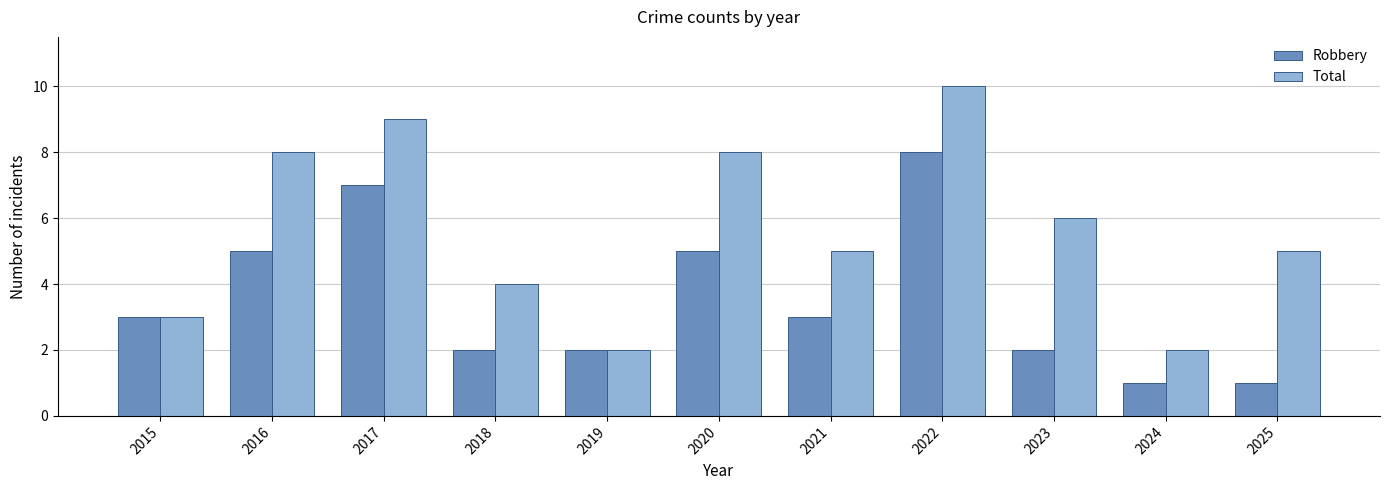

How many categories are shown in the chart?

11